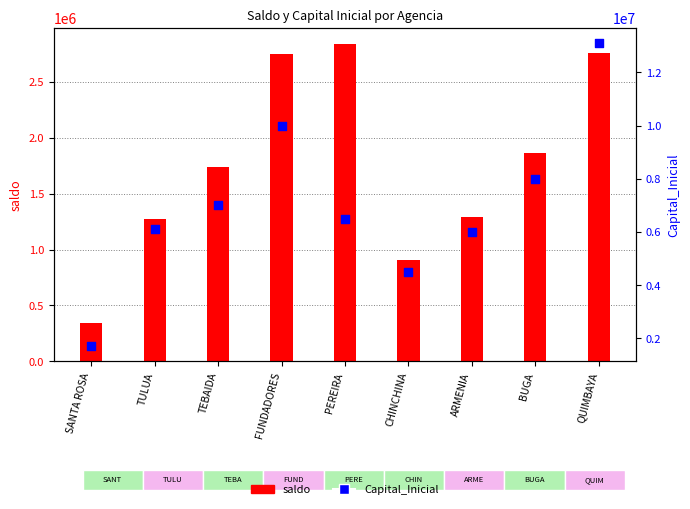

What is the change in value from PEREIRA to BUGA?

+1500000